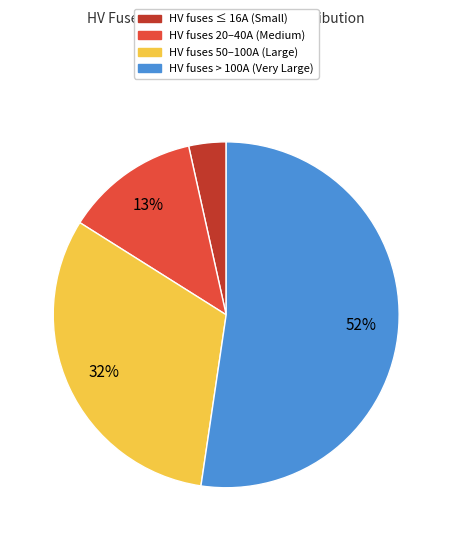

To the nearest percent, what is the average slice percentage?

25%